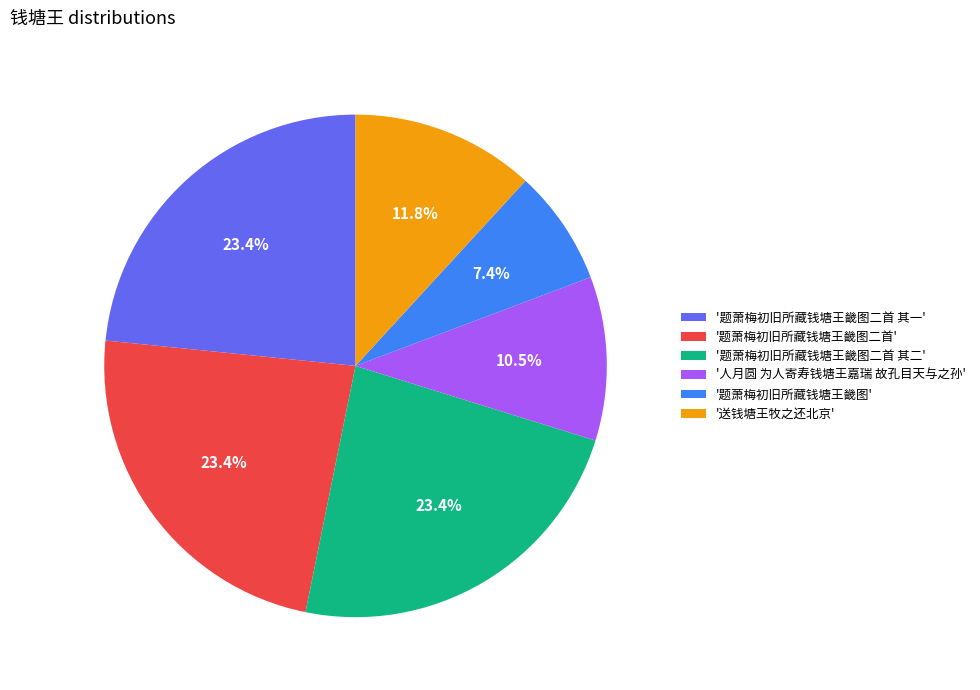

Which category has the smallest portion of the pie?

'题萧梅初旧所藏钱塘王畿图'